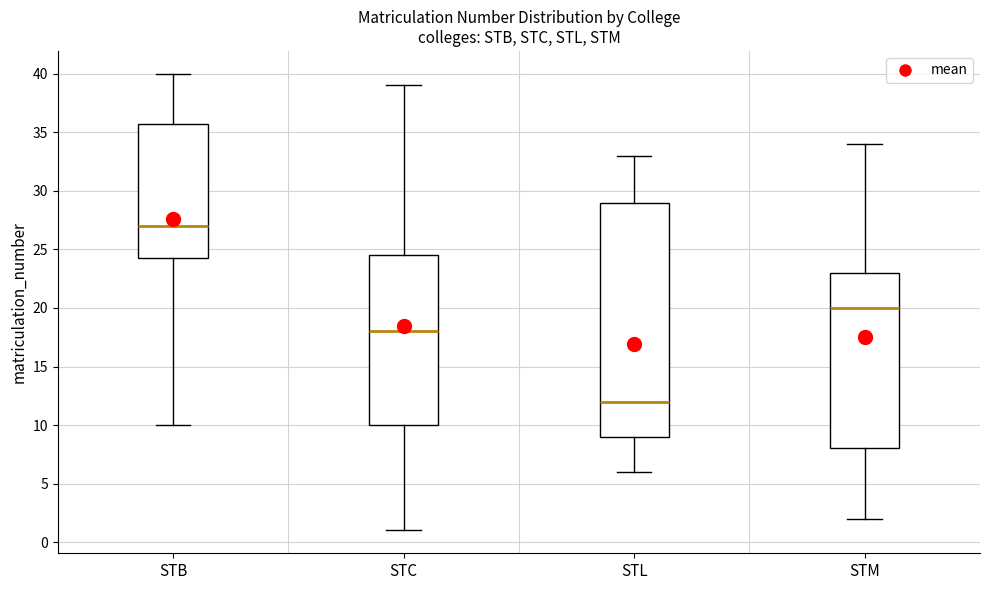

Which box's median line is the lowest?

STL